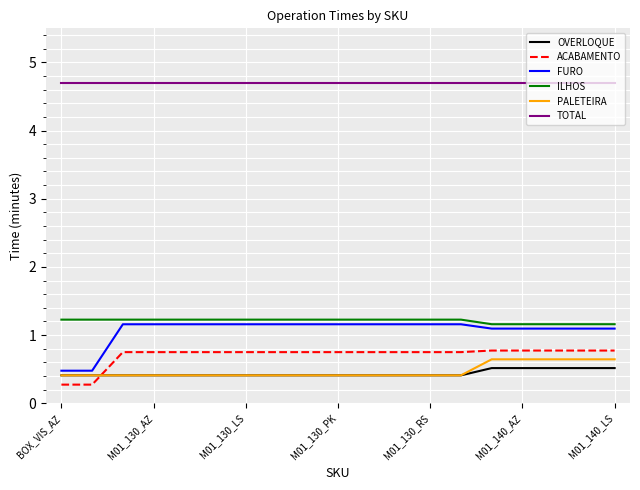

Which series has the largest total across all categories?

TOTAL